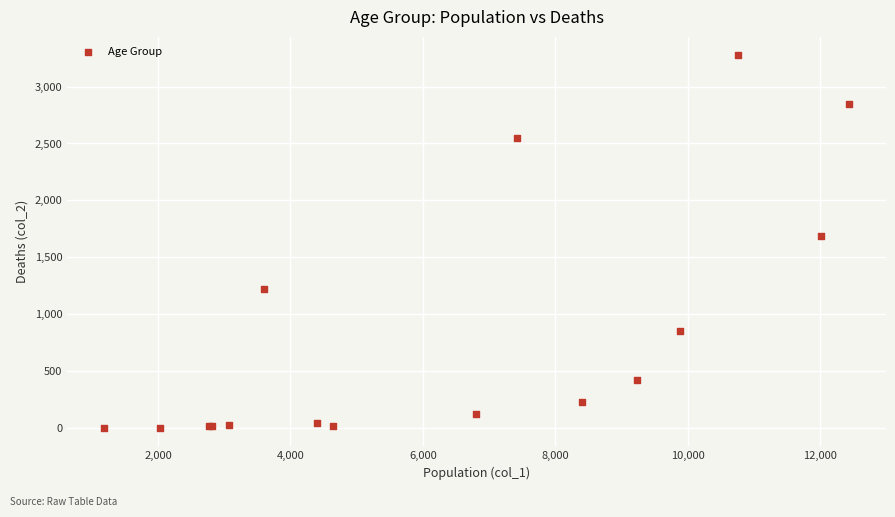

What Y value in the scatter plot is closest to 1638?

1690